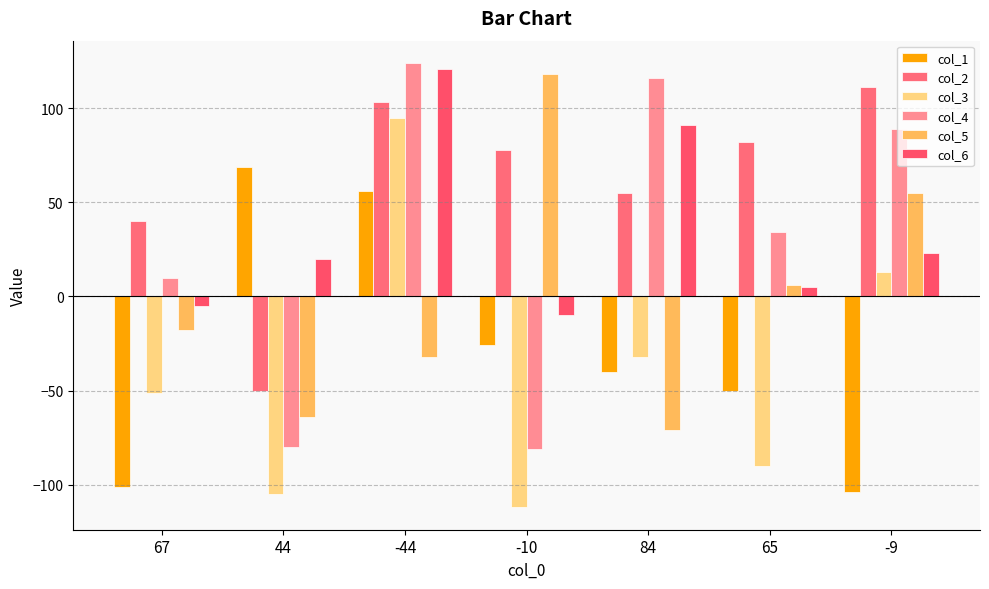

Reading left to right, extract all data points from this chart.

col_1: -101	69	56	-26	-40	-50	-104
col_2: 40	-50	103	78	55	82	111
col_3: -51	-105	95	-112	-32	-90	13
col_4: 10	-80	124	-81	116	34	89
col_5: -18	-64	-32	118	-71	6	55
col_6: -5	20	121	-10	91	5	23